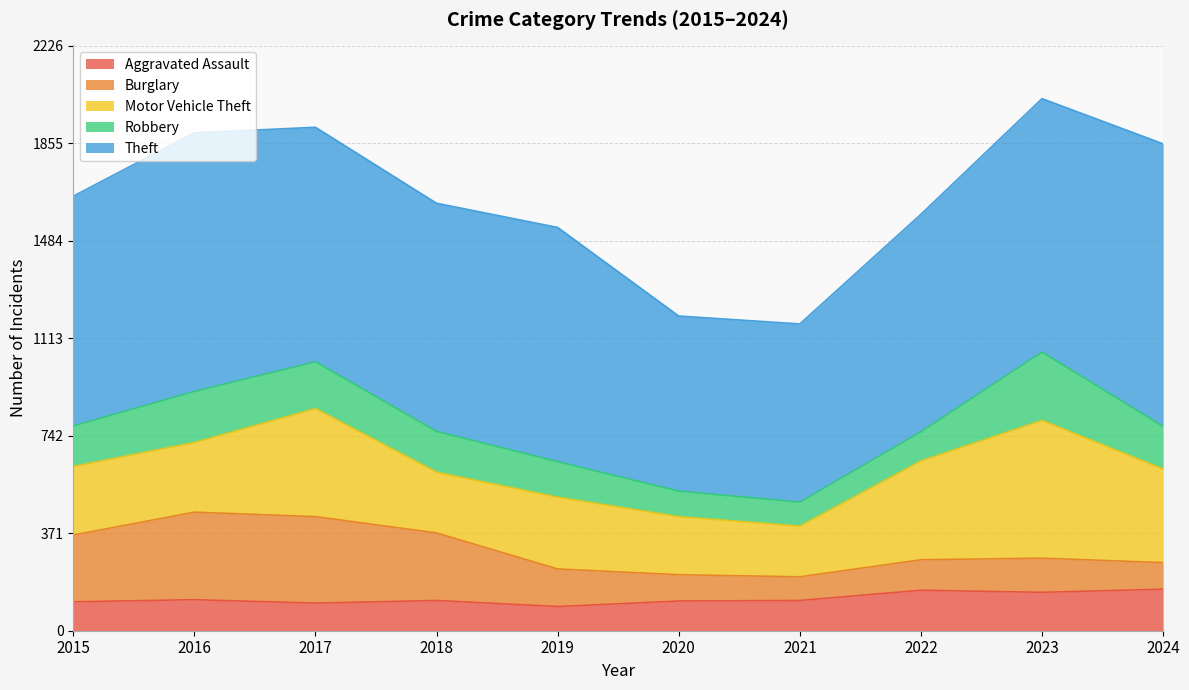

After their last crossing, which series has the higher values: Burglary or Aggravated Assault?

Aggravated Assault